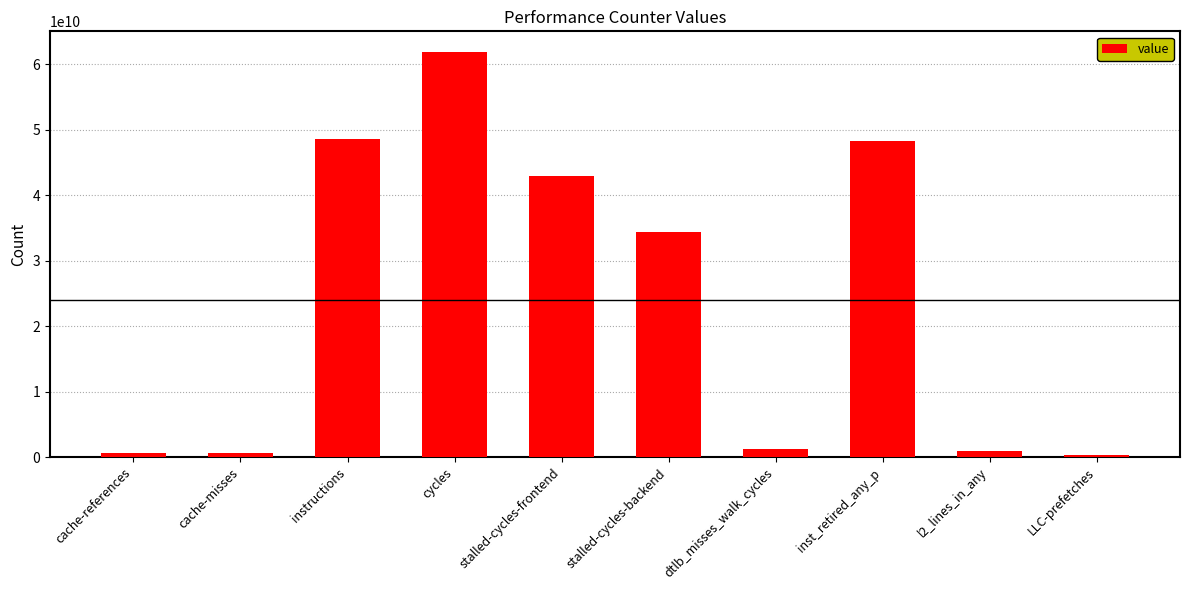

The value at inst_retired_any_p is 48272913948. True or false?

True